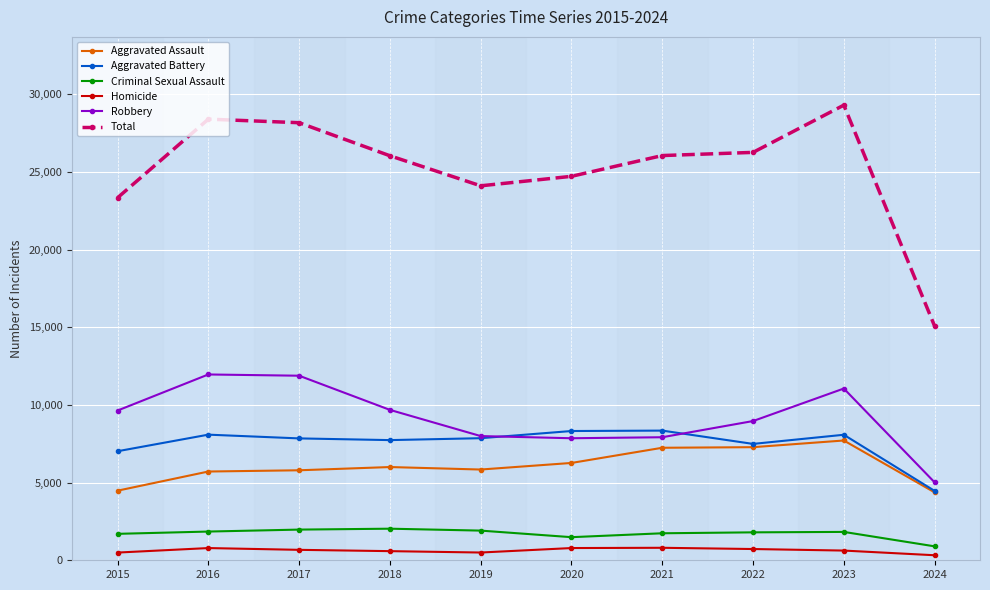

The value of Total at 2018 is 26038. True or false?

True